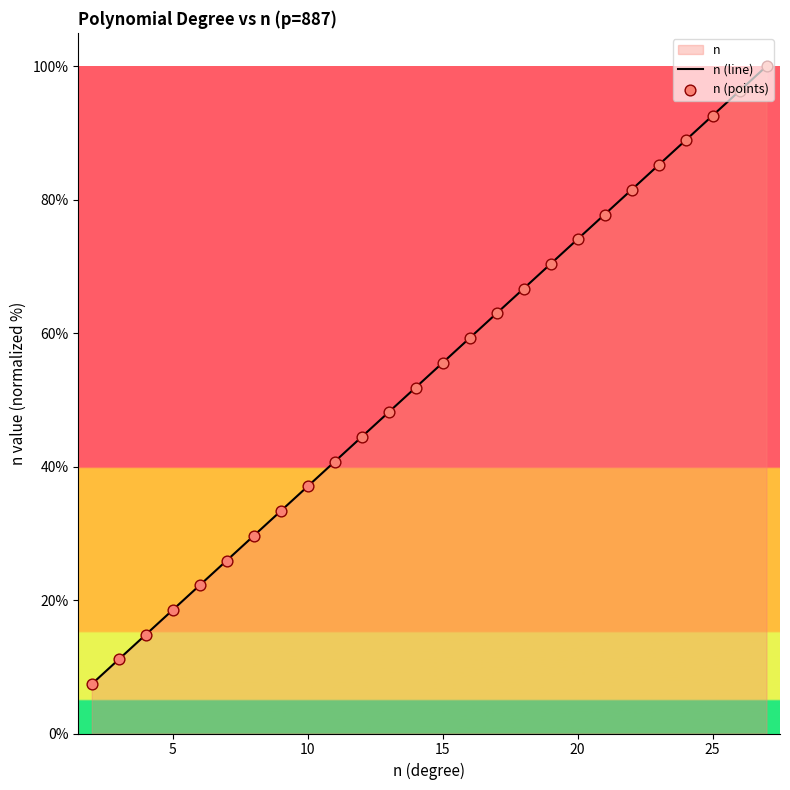

Which series has the widest spread of Y values?

n (line)